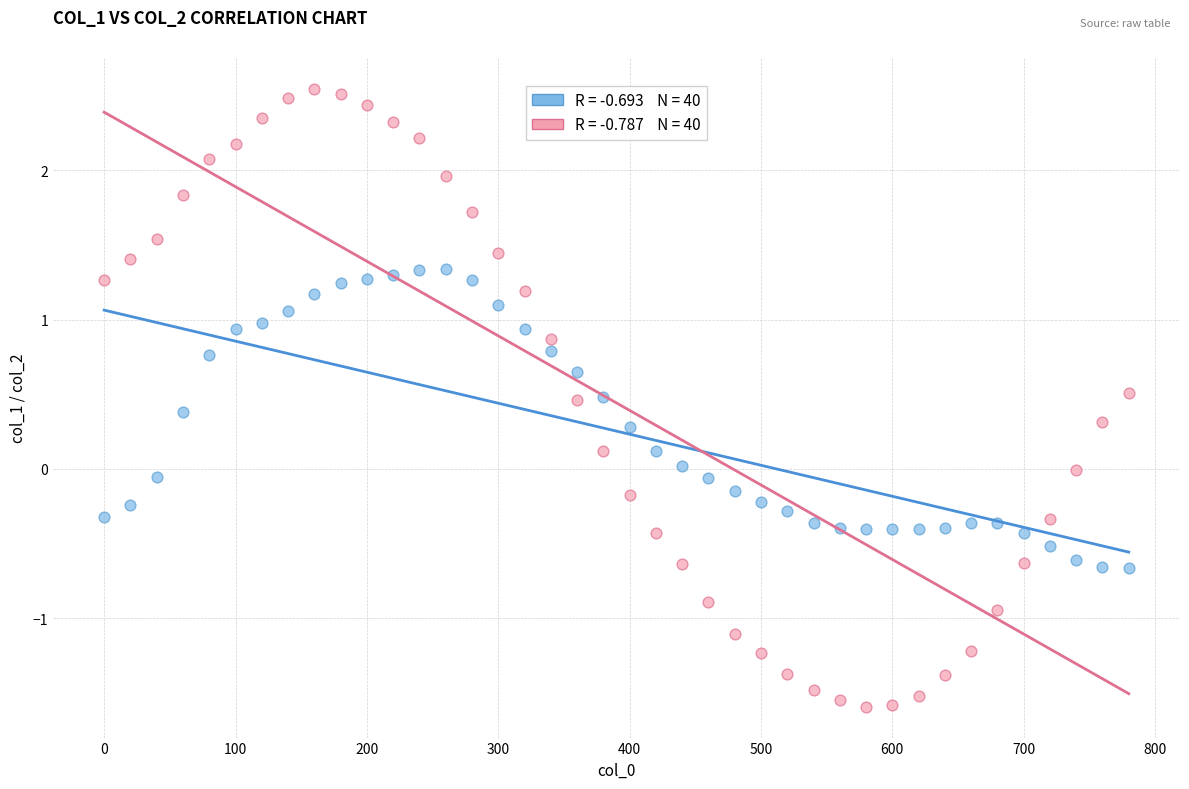

Across all data points, what is the range of X values (max minus min)?

780.0